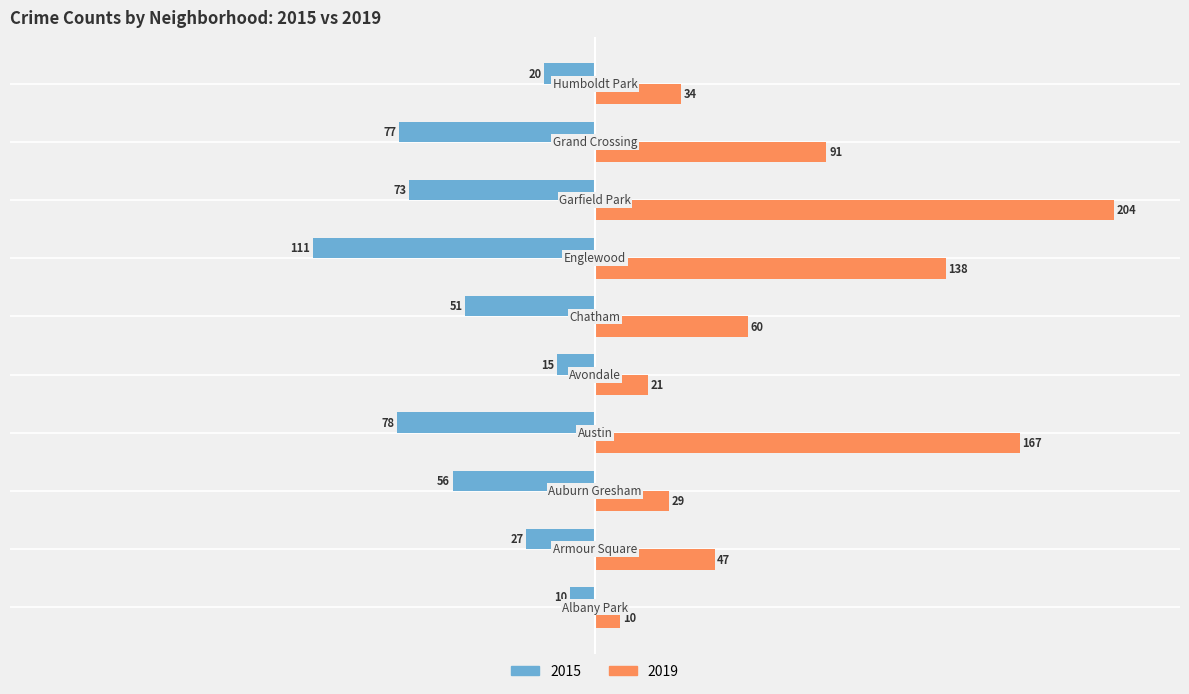

What is the difference between the second highest and minimum values in the 2015 series?

96